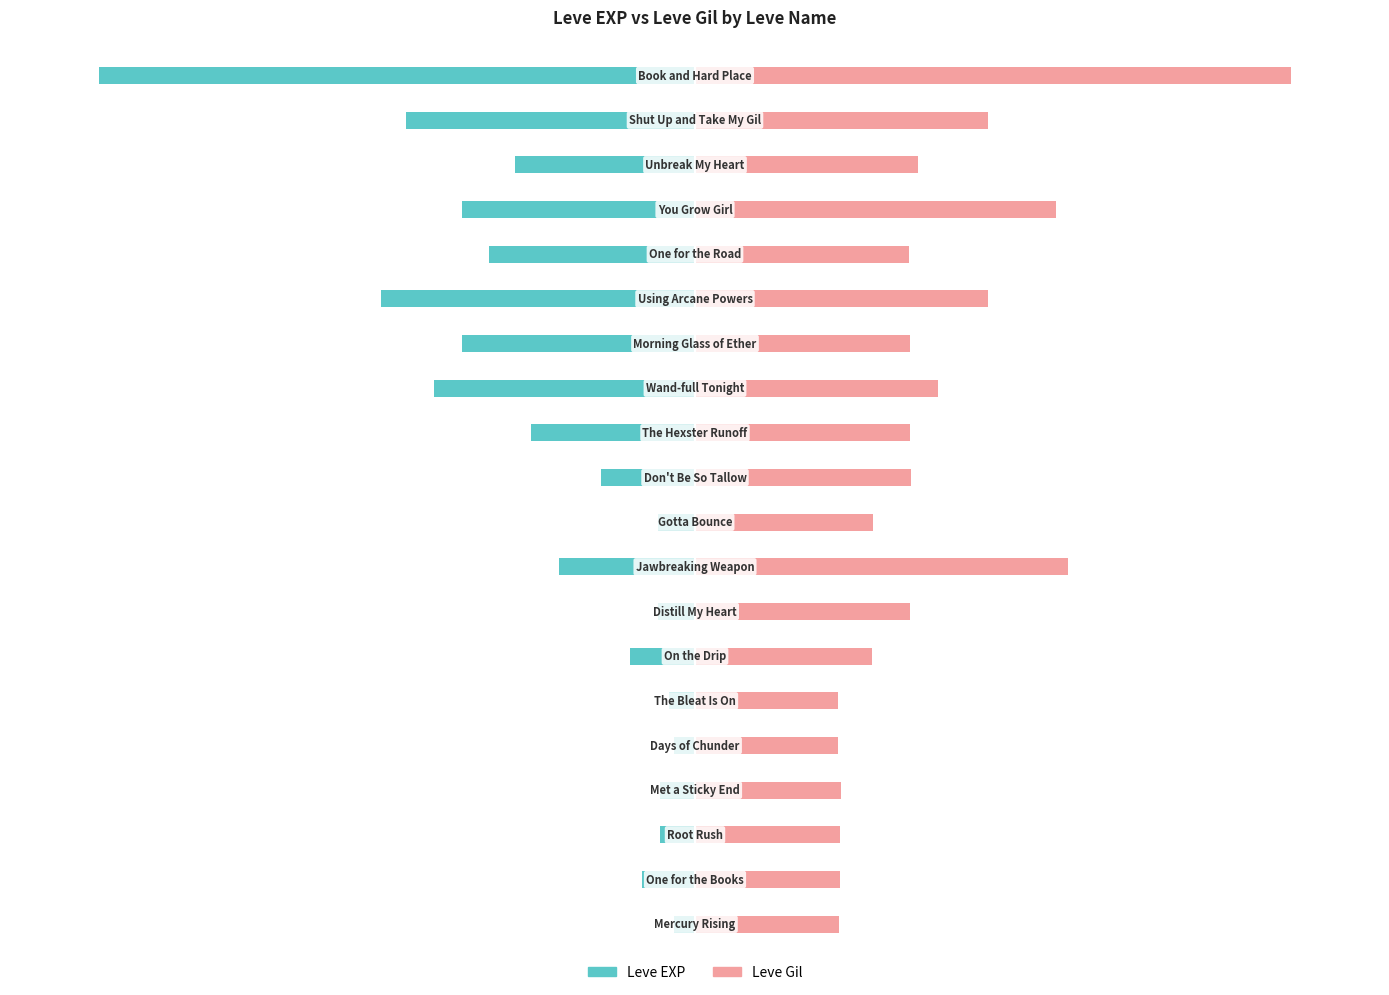

Which series has the largest total across all categories?

Leve Gil